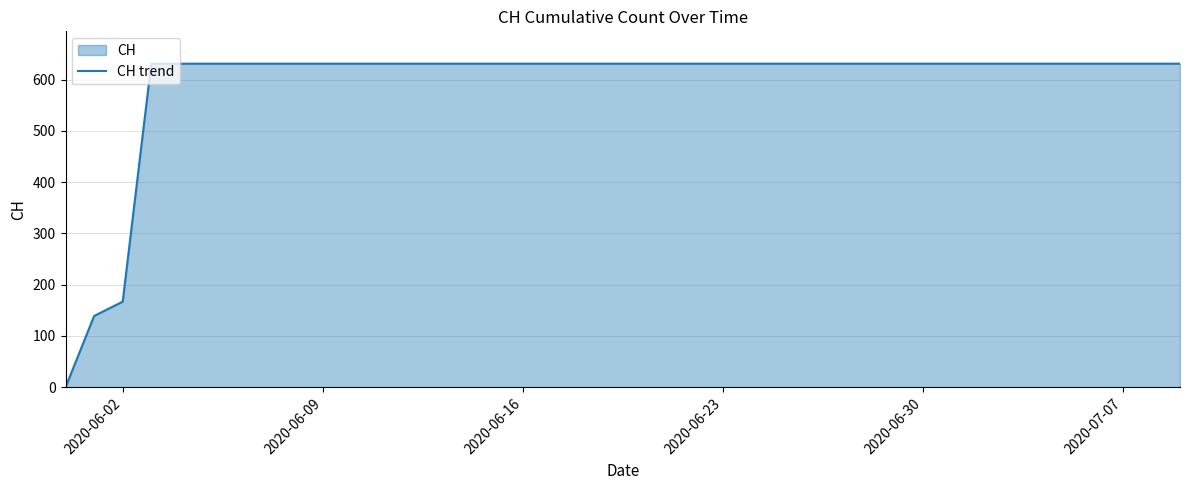

Where is the data nearest to the value 315?

2020-06-02